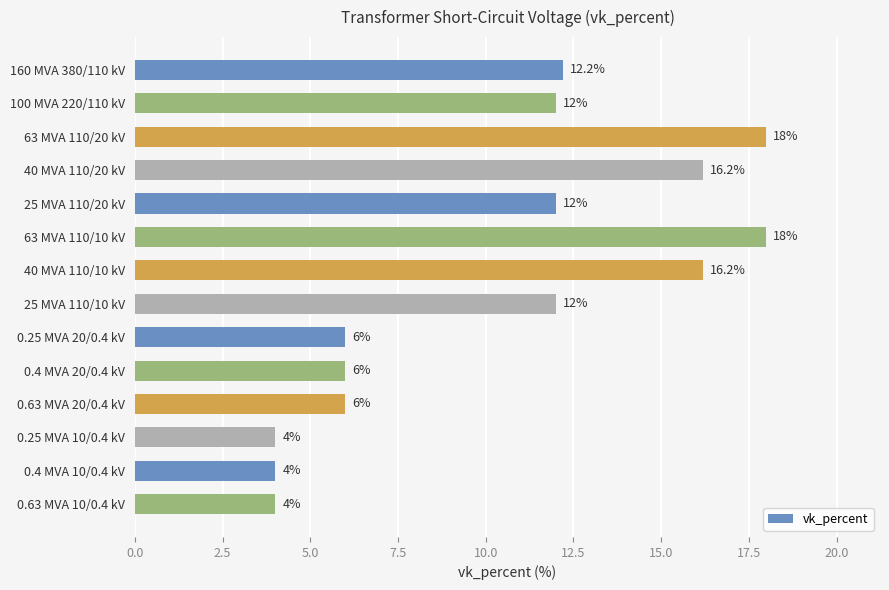

What is the label of the 14th bar from the bottom?

160 MVA 380/110 kV